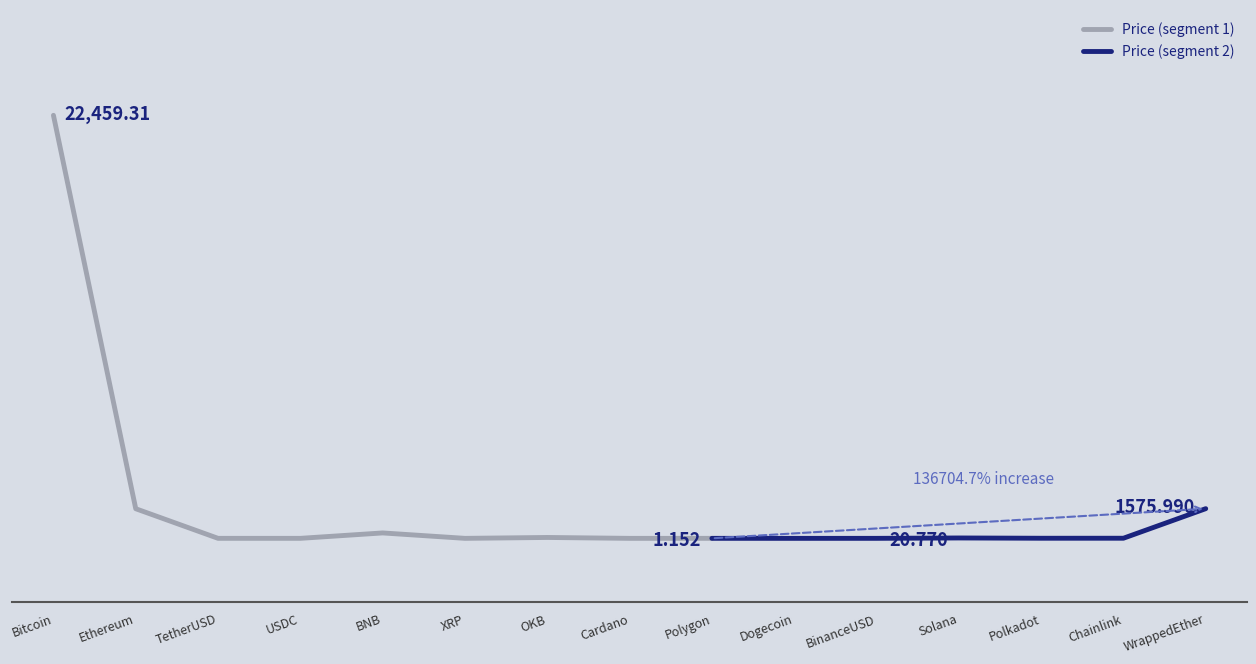

Which label corresponds to the largest value in the chart?

Bitcoin